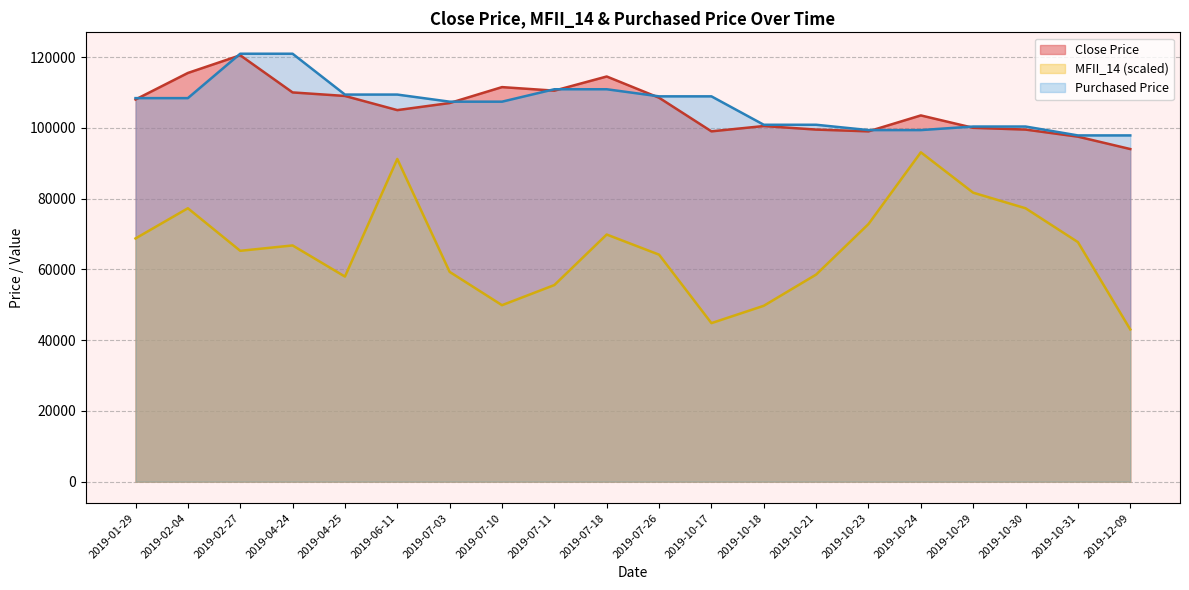

True or false: Purchased Price and MFII_14 cross at least once.

False